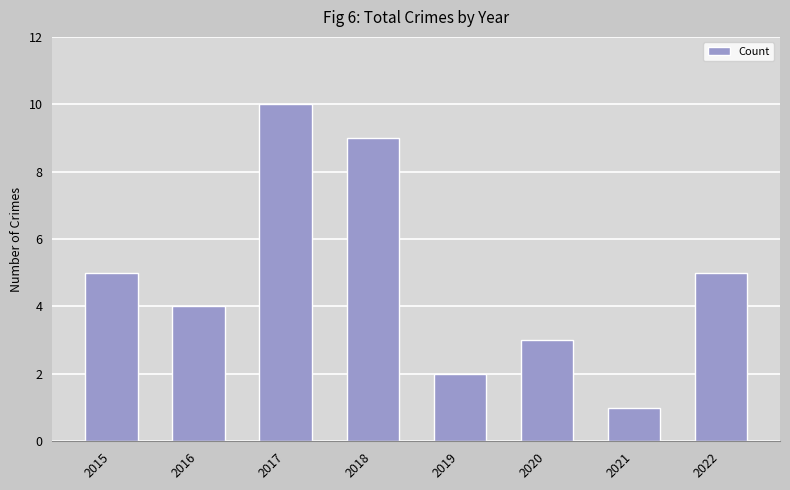

What is the change in value from 2017 to 2019?

-8